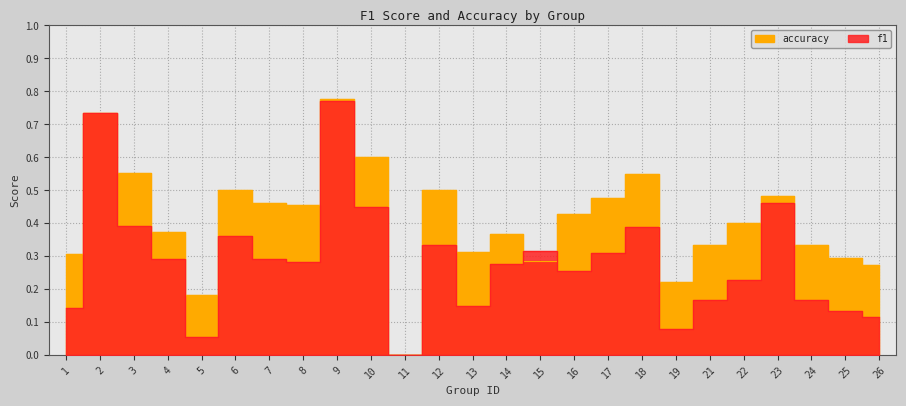

How many lines are shown in the chart?

2